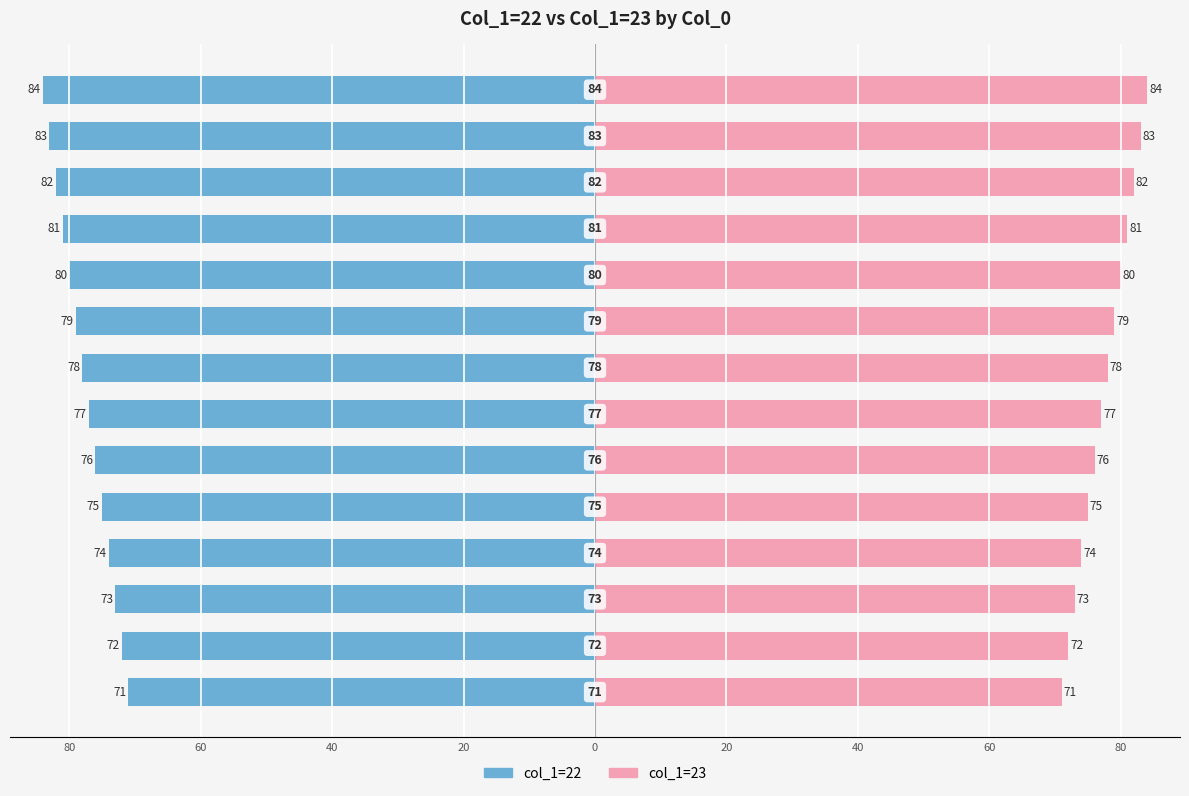

What is the sum of all col_1=22 values?

-1085